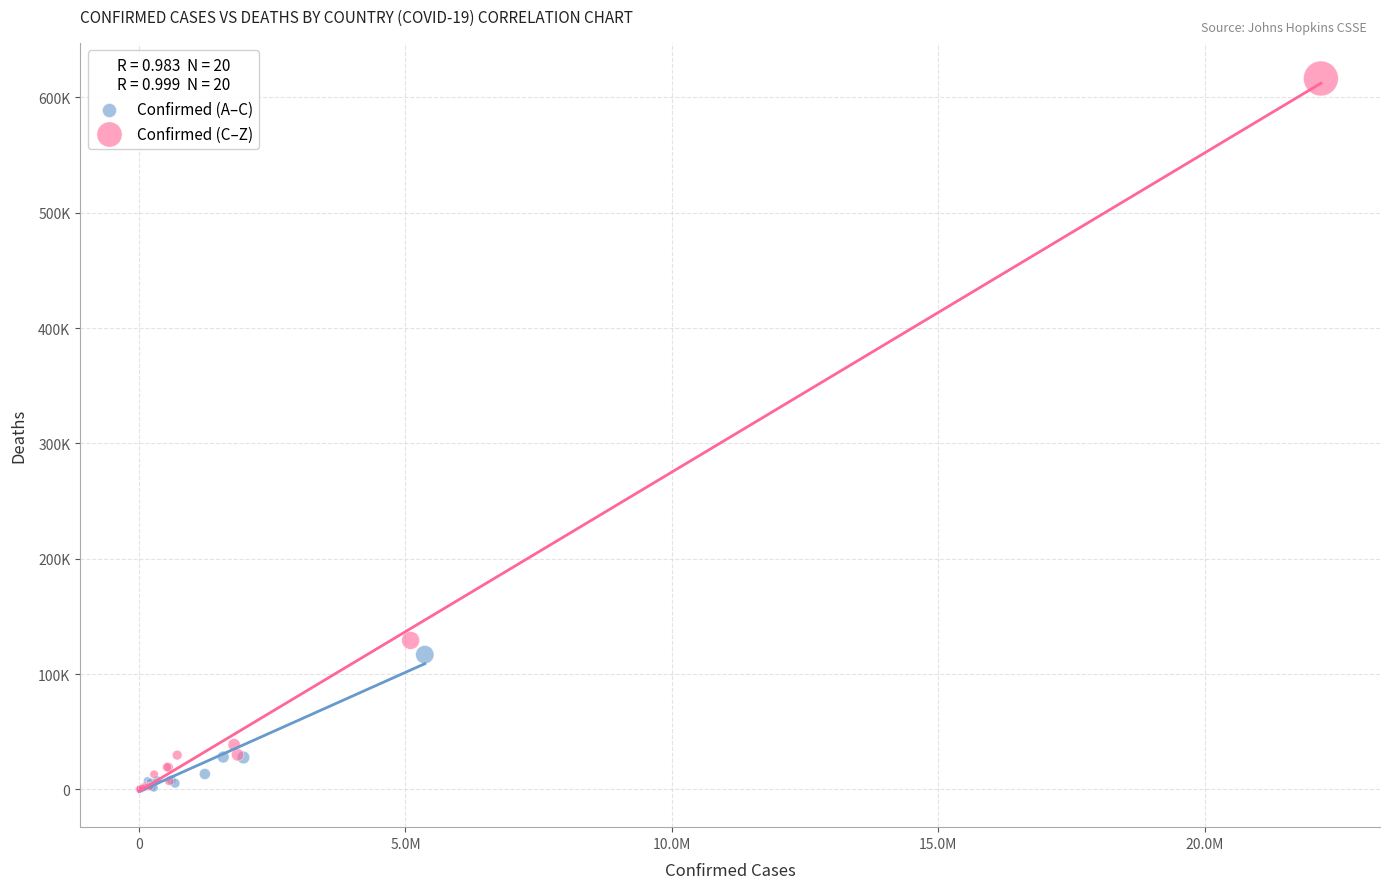

What are all the series names shown in the legend?

Confirmed (A–C), Confirmed (C–Z)